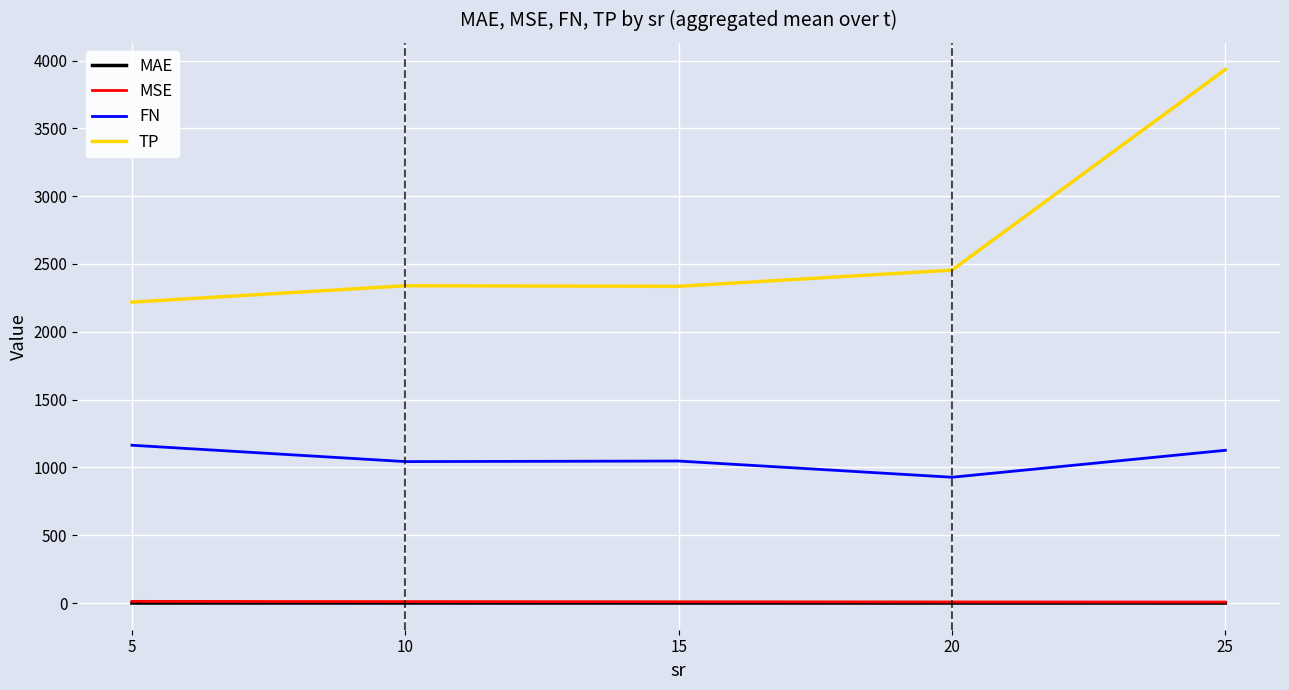

What is the spread (max minus min) of values at 10?

2338.7